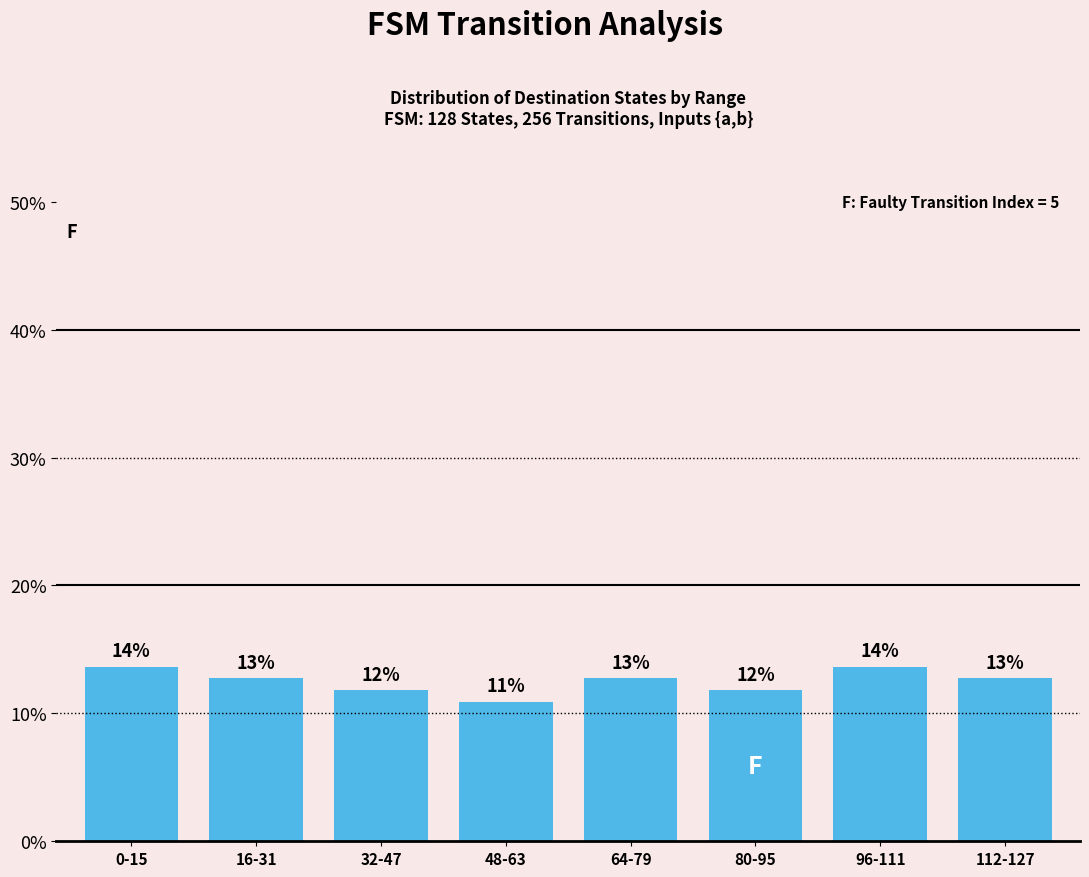

The chart shows a value of 11.8 at 32-47. True or false?

True